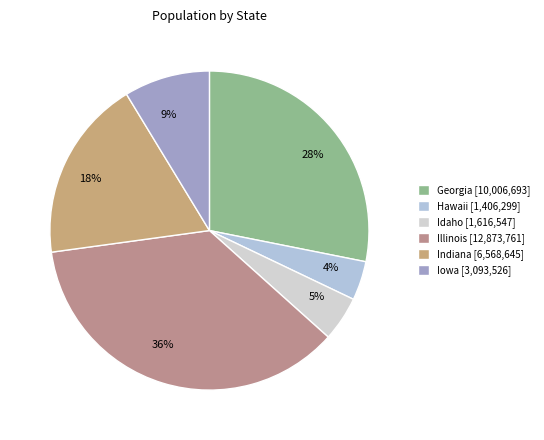

Does Indiana account for over 50% of the chart?

No